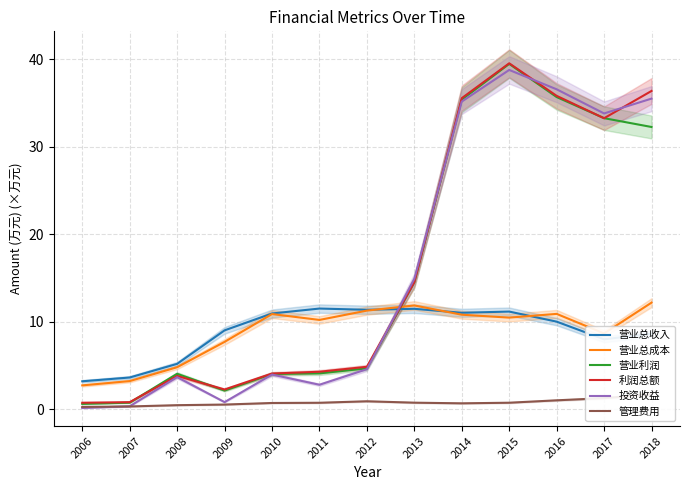

At 2011, list the series in order from smallest to largest.

管理费用, 投资收益, 营业利润, 利润总额, 营业总成本, 营业总收入